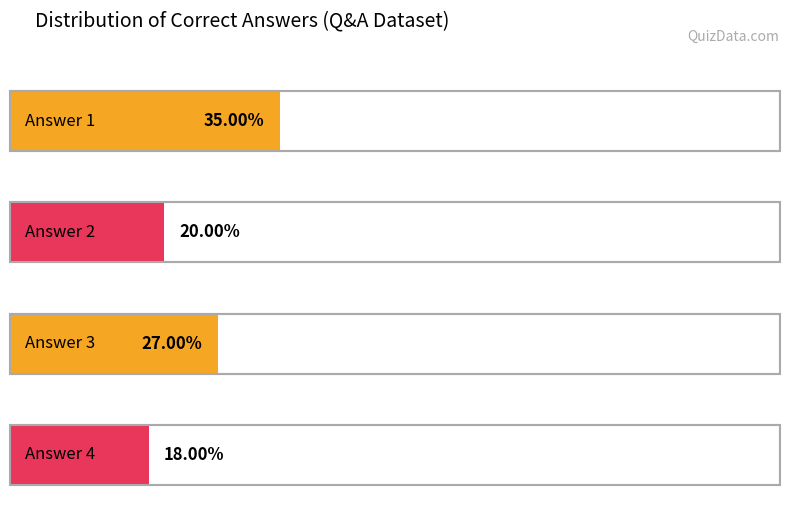

What is the change in value from Answer 2 to Answer 3?

+7